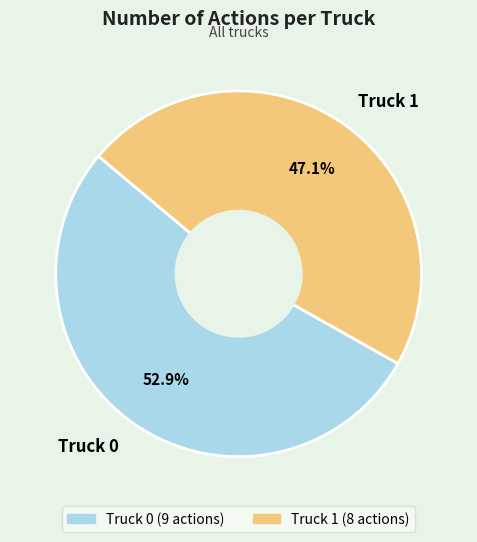

To the nearest percent, what is the combined percentage of Truck 1 and Truck 0?

100%